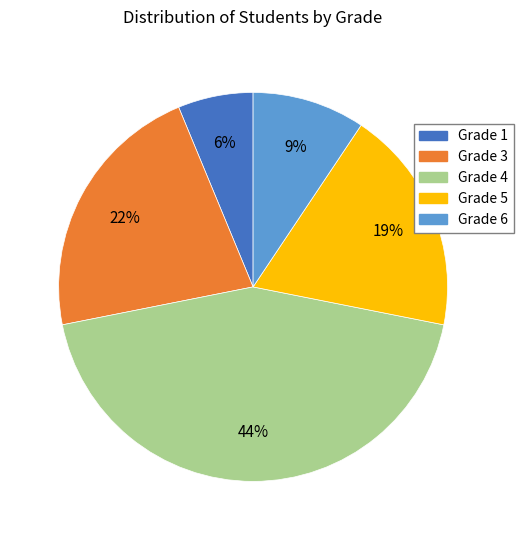

What percentage is the Grade 3 slice, to the nearest percent?

22%